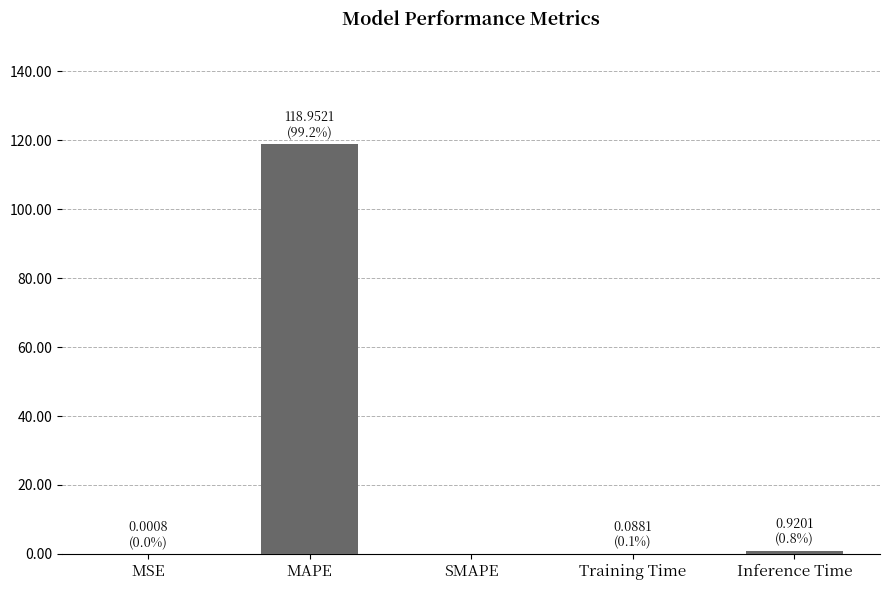

Is it true that the value at MAPE is 42.5?

False